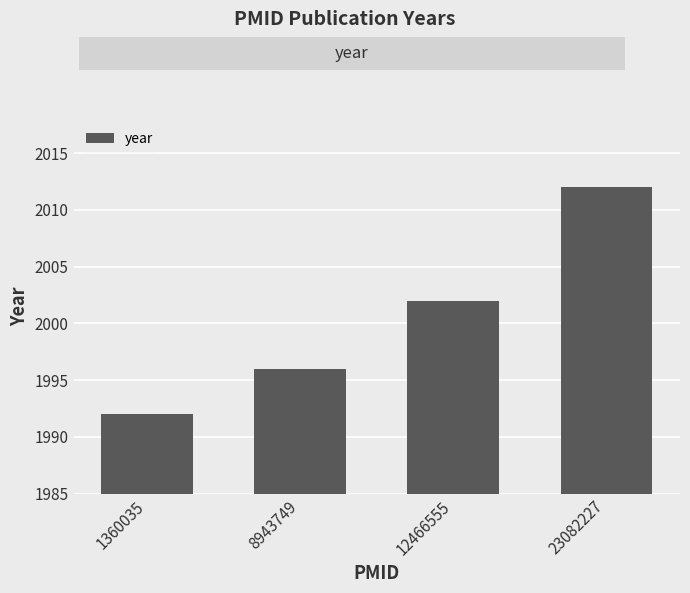

What is the value of the 2nd bar from the left?

1996